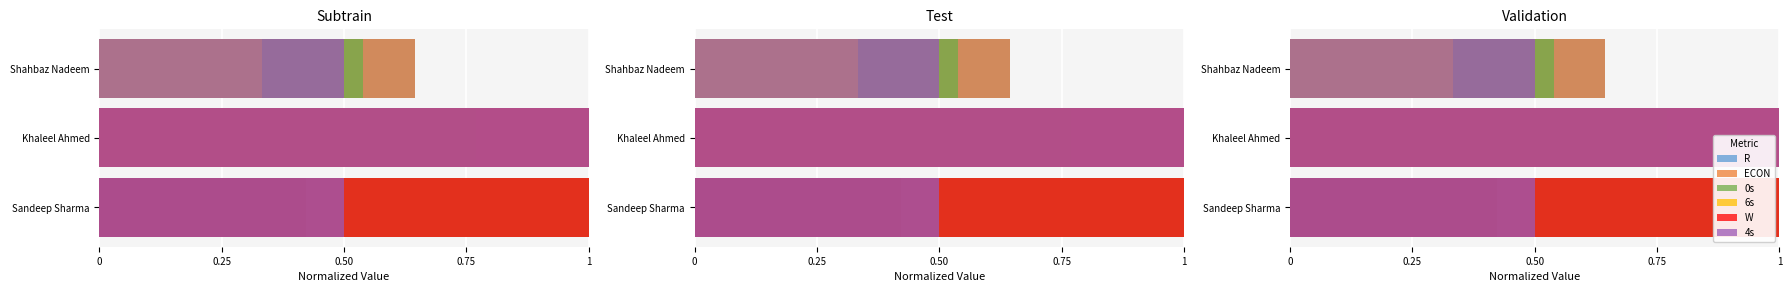

Where is W nearest to the value 0?

Shahbaz Nadeem